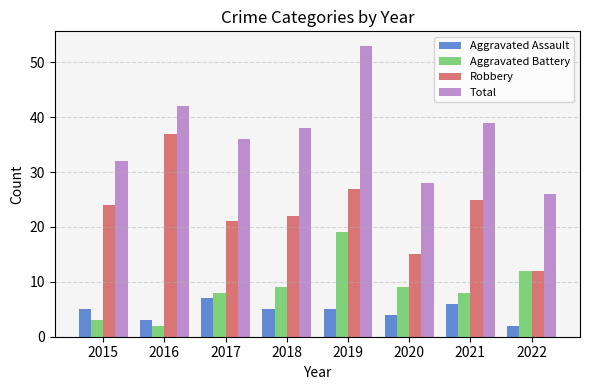

Count the number of data series in this chart.

4